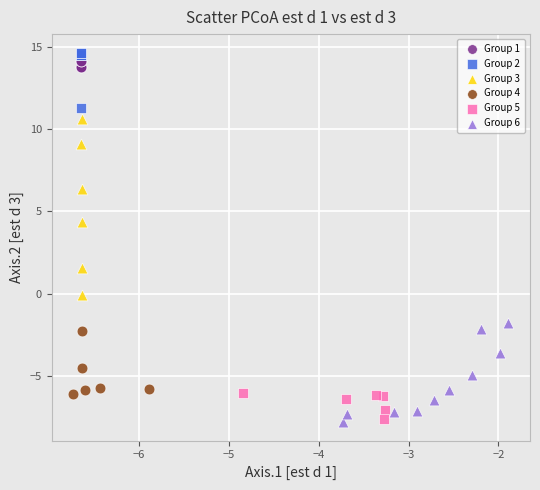

Which series has the widest spread of Y values?

Group 3